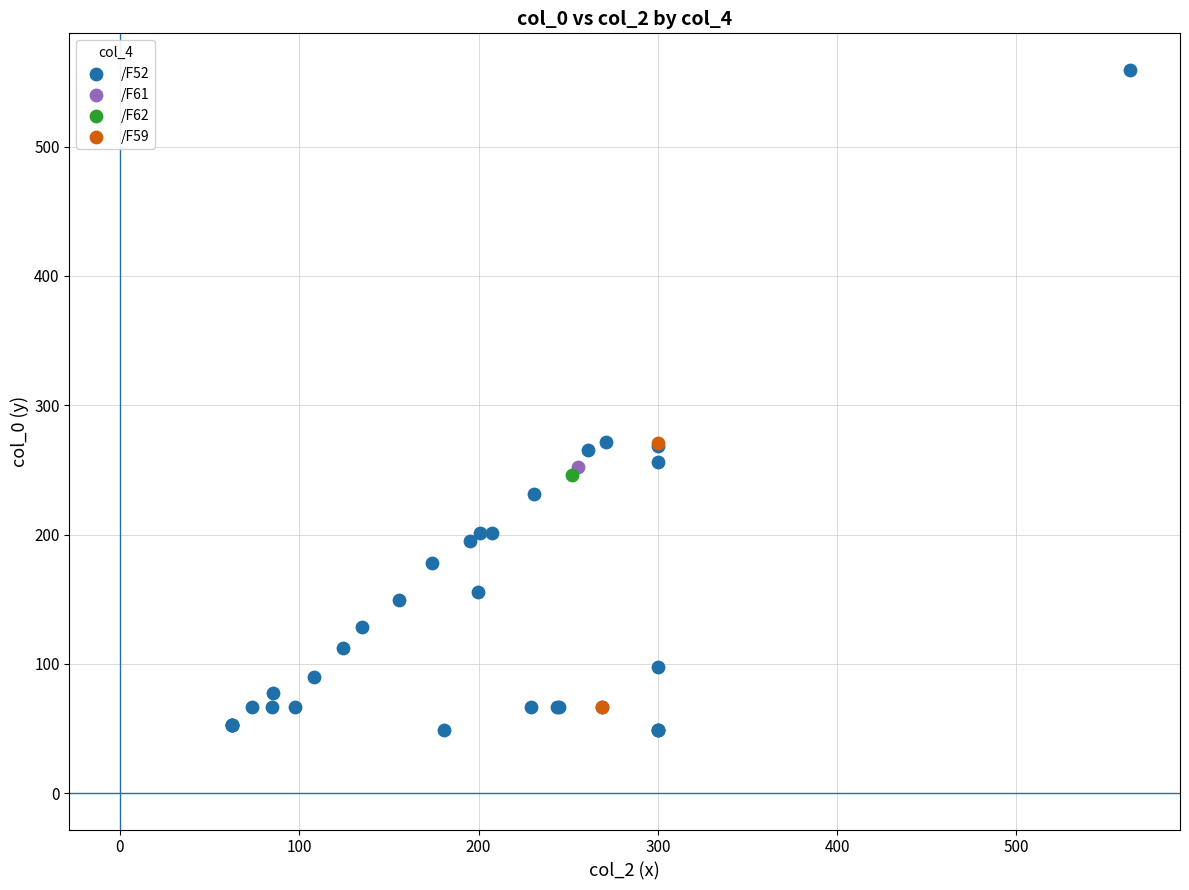

What are all the series names shown in the legend?

/F62, /F61, /F59, /F52